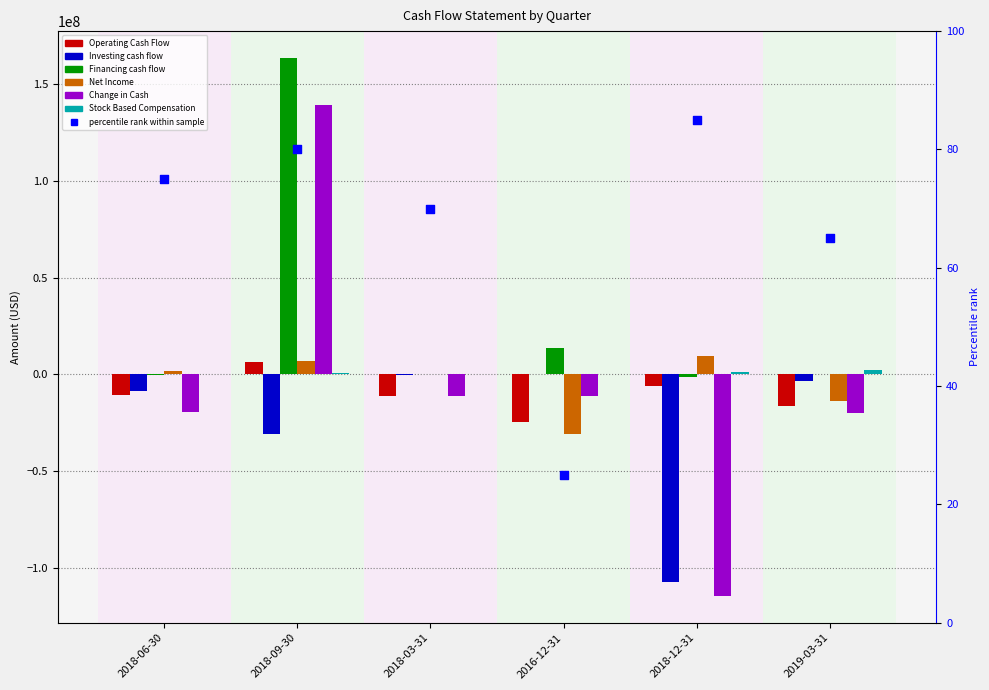

At how many categories does at least one series exceed -43058075?

6